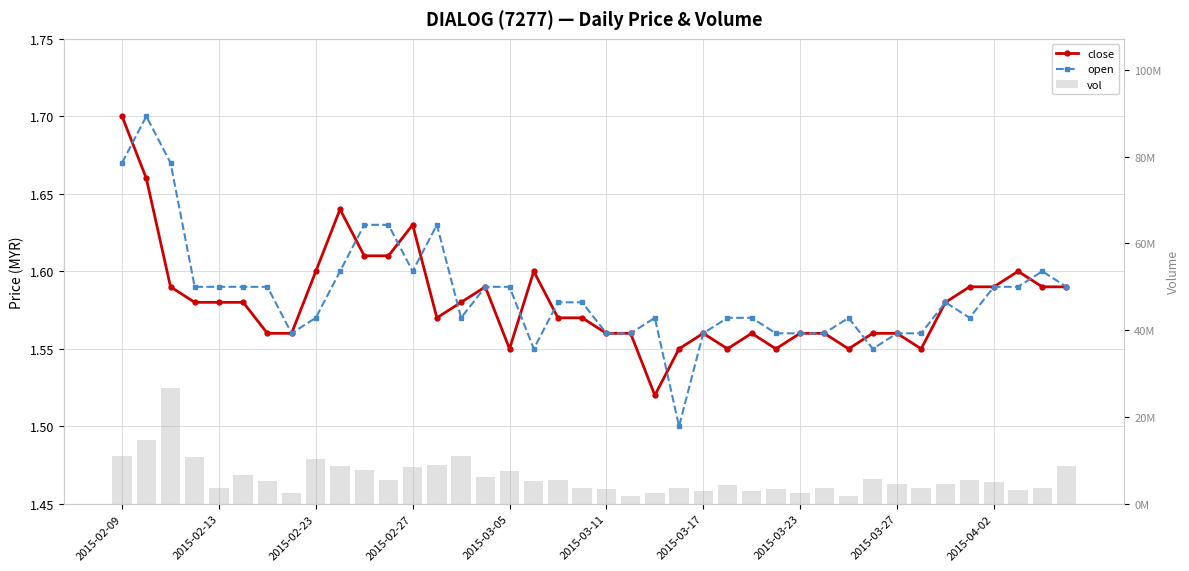

The value of close at 39 is 1.6. True or false?

True